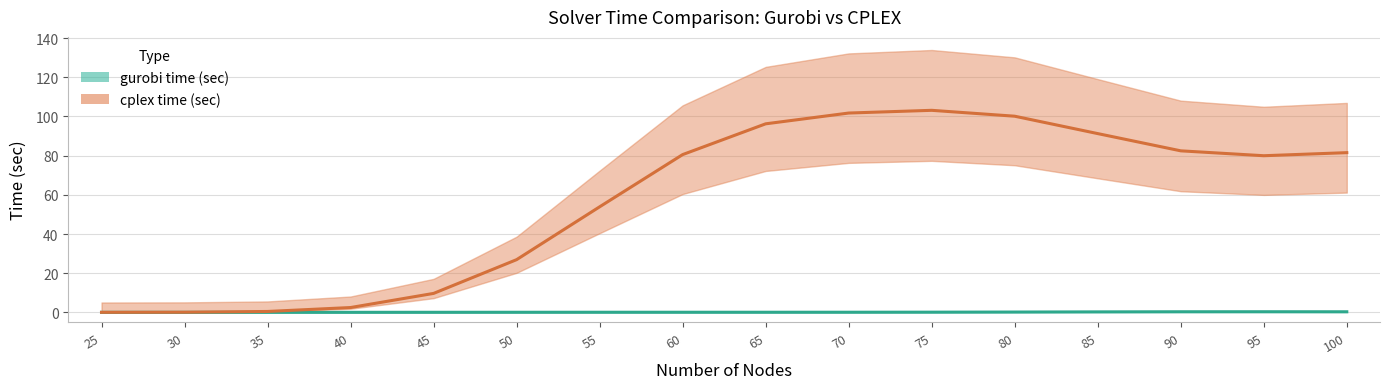

True or false: cplex time (sec) and gurobi time (sec) cross at least once.

False